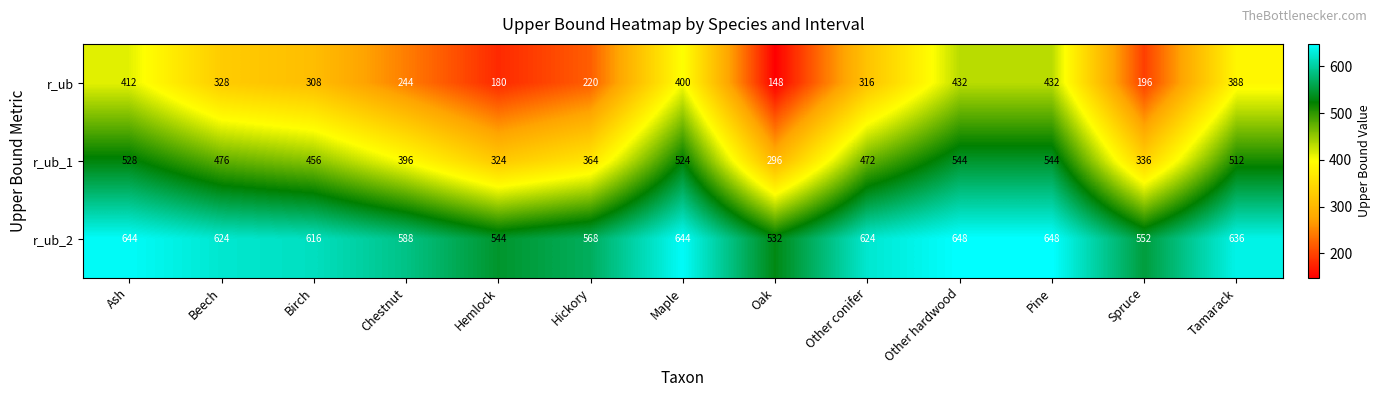

What is the difference between the maximum and minimum values in the r_ub_2 series?

116